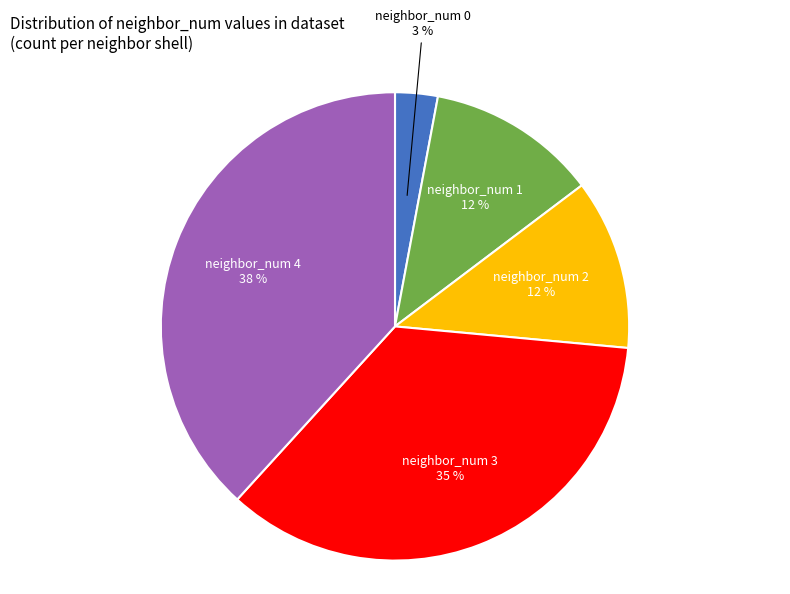

To the nearest percent, what portion does neighbor_num 2 represent?

12%